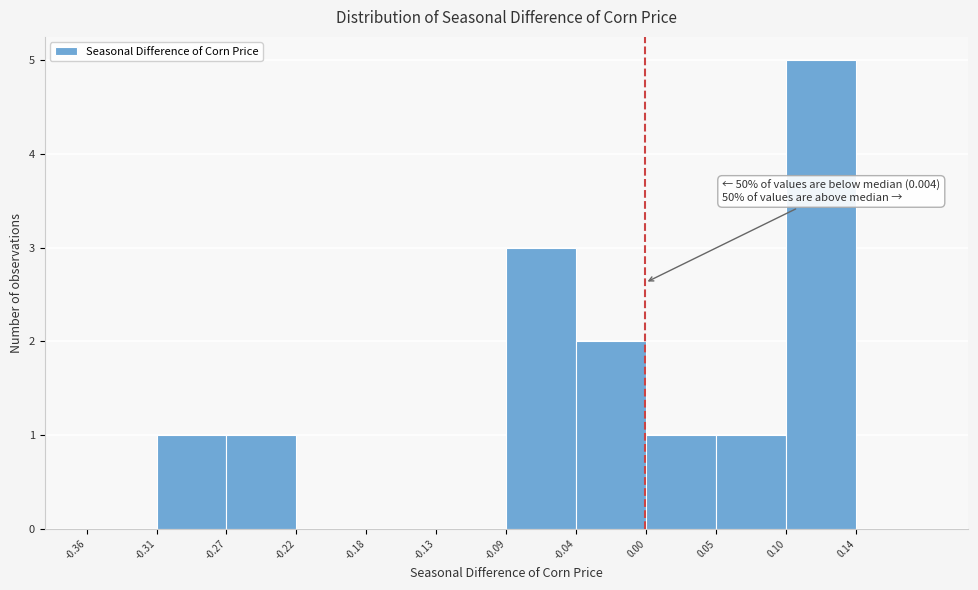

Which range on the x-axis has the tallest bar?

0.095 to 0.140